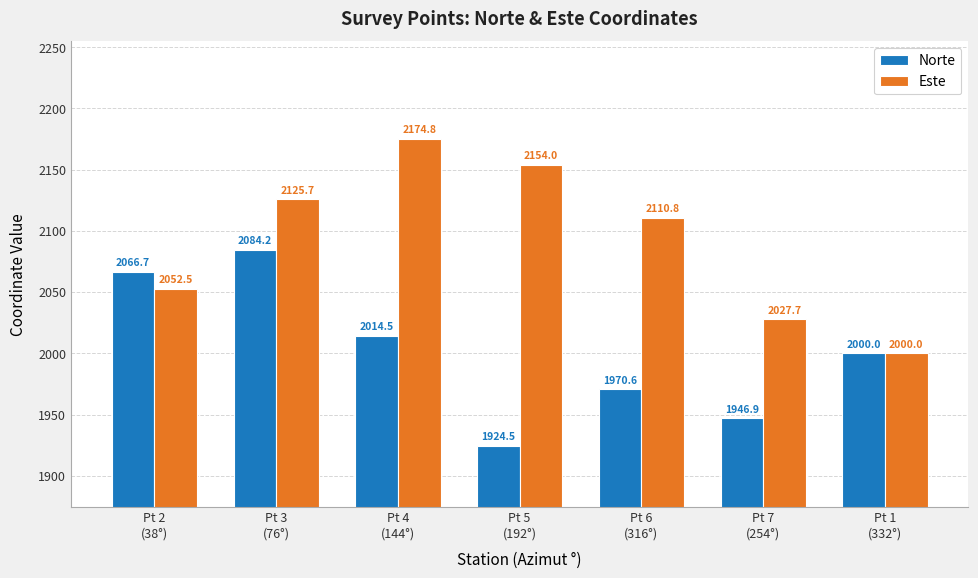

What is the label of the 5th bar from the left?

Pt 6
(316°)